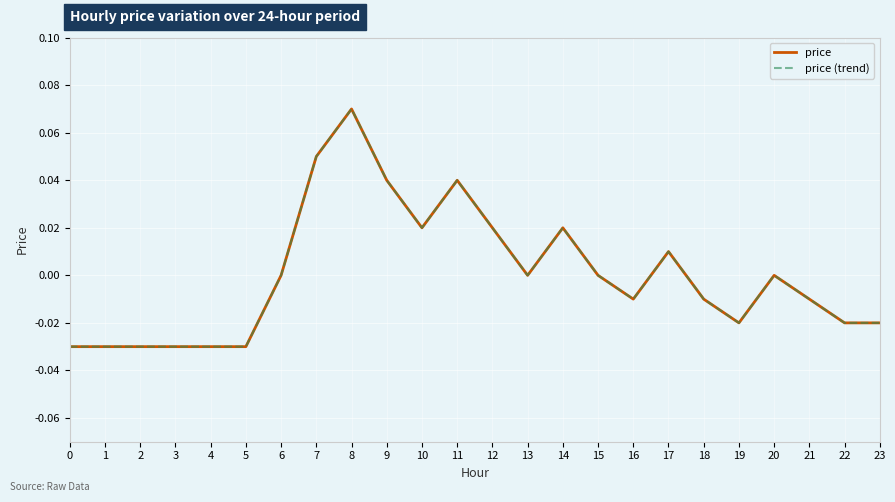

The value of price at 16 is -0.0. True or false?

False